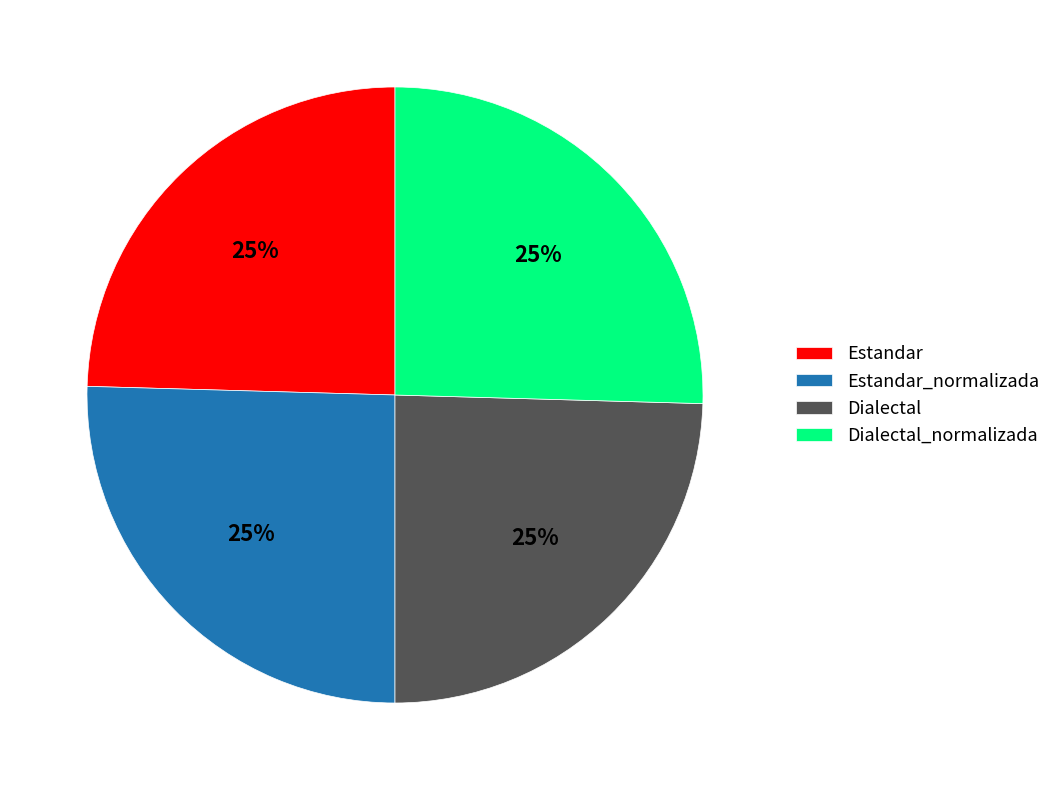

Count the number of slices in the pie.

4